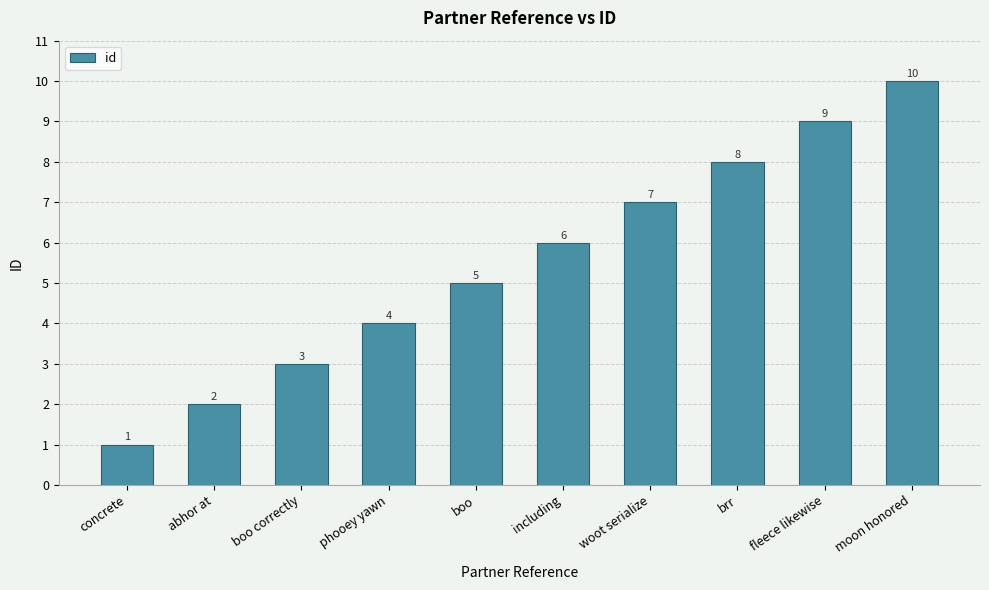

How many values are below 6?

5